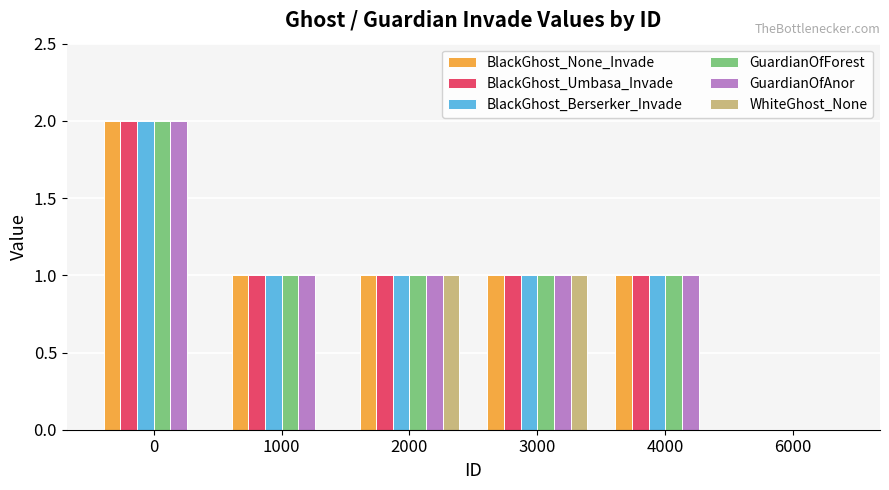

Is the value of BlackGhost_None_Invade at 2000 greater than the value of GuardianOfForest at 0?

No